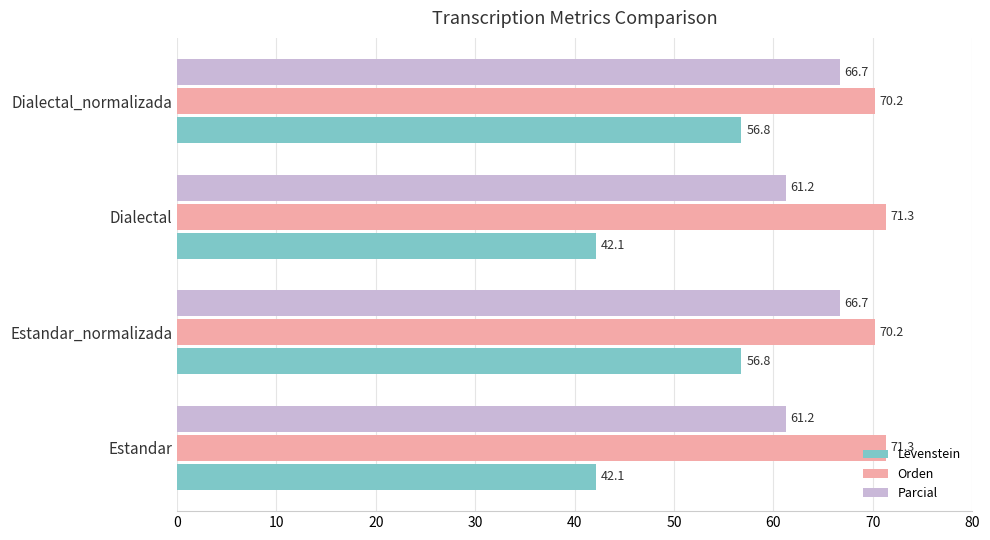

Rank the series by their average value, from highest to lowest.

Orden, Parcial, Levenstein